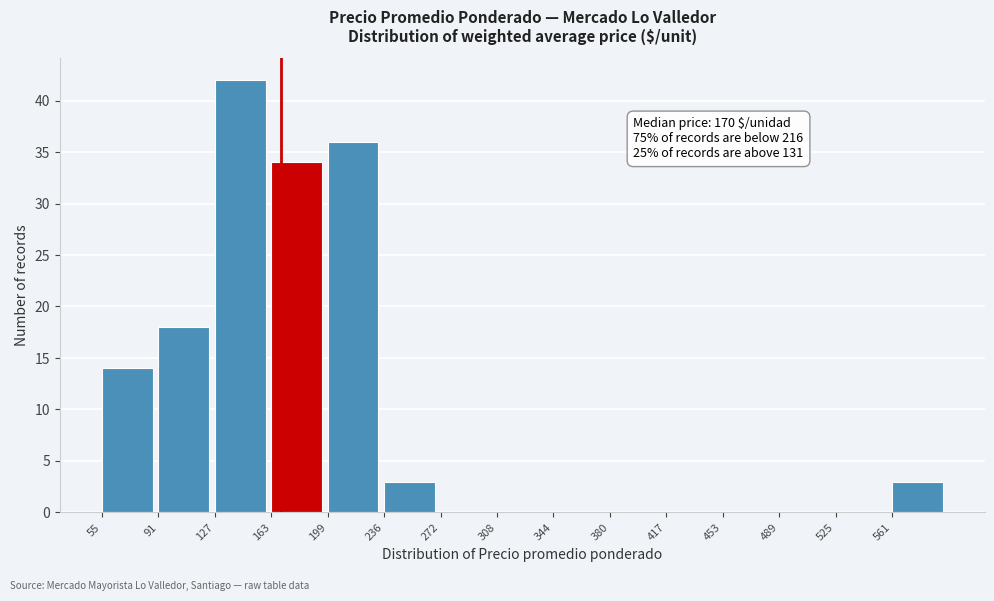

Which range on the x-axis has the tallest bar?

125 to 165